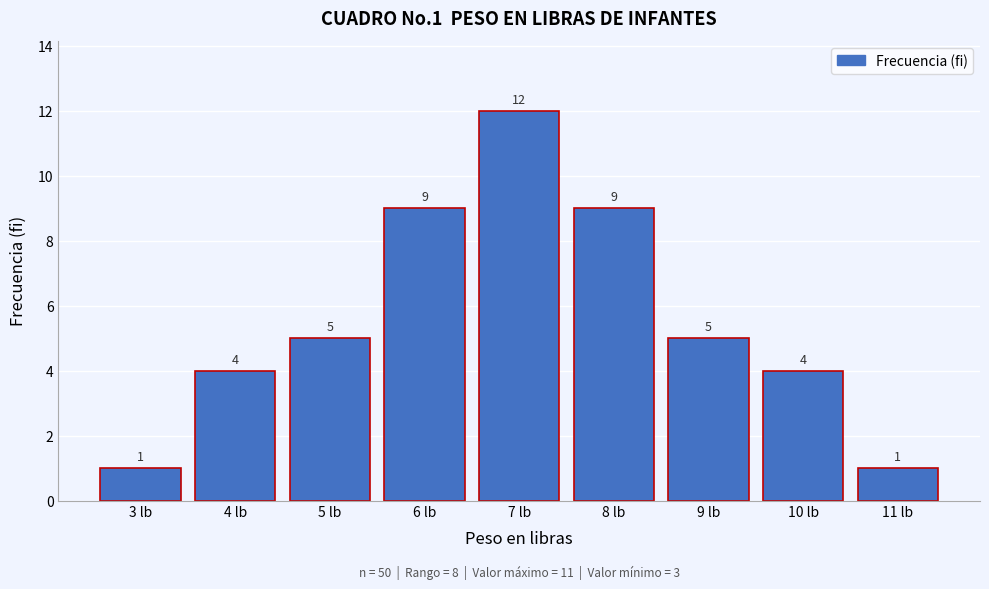

Reading left to right, transcribe all the data shown in this chart.

3 lb=1	4 lb=4	5 lb=5	6 lb=9	7 lb=12	8 lb=9	9 lb=5	10 lb=4	11 lb=1